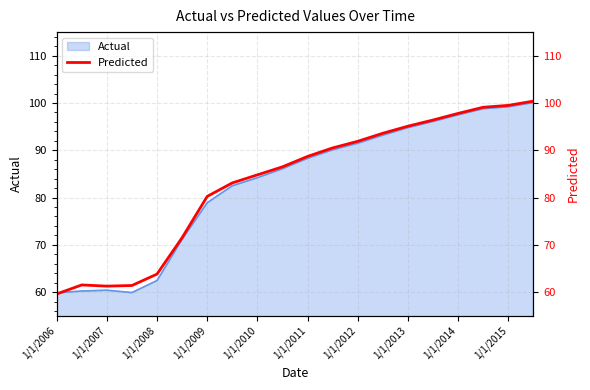

What is the maximum value for Actual?

100.1